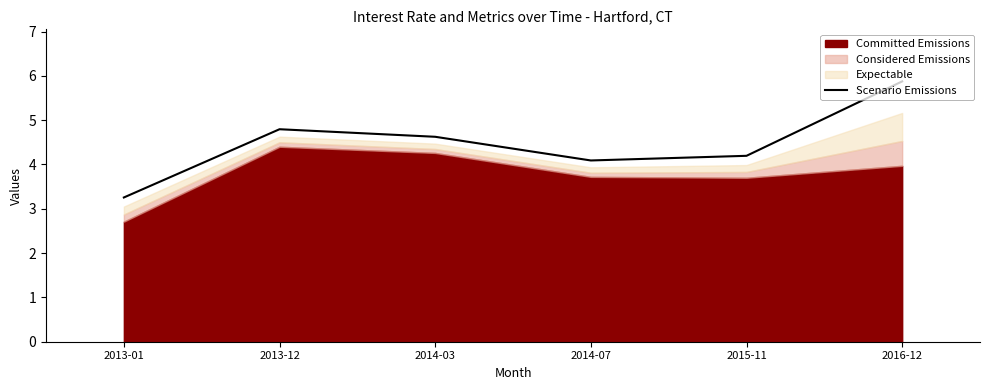

The chart shows a value of 4.8 at 2013-12. True or false?

True